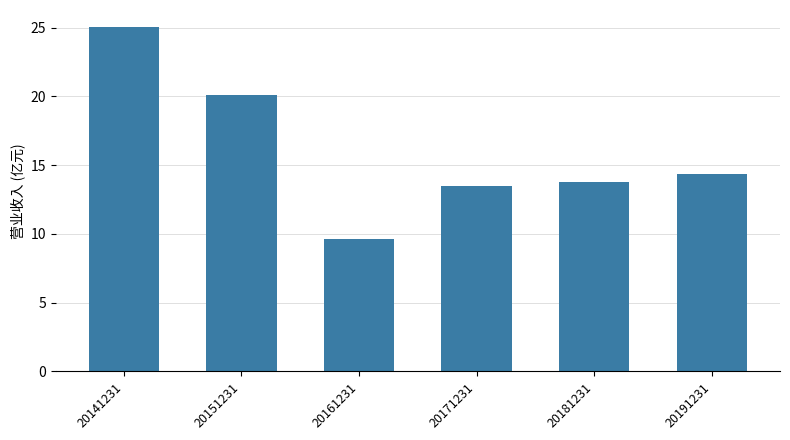

What is the value of the 5th bar from the left?

13.7